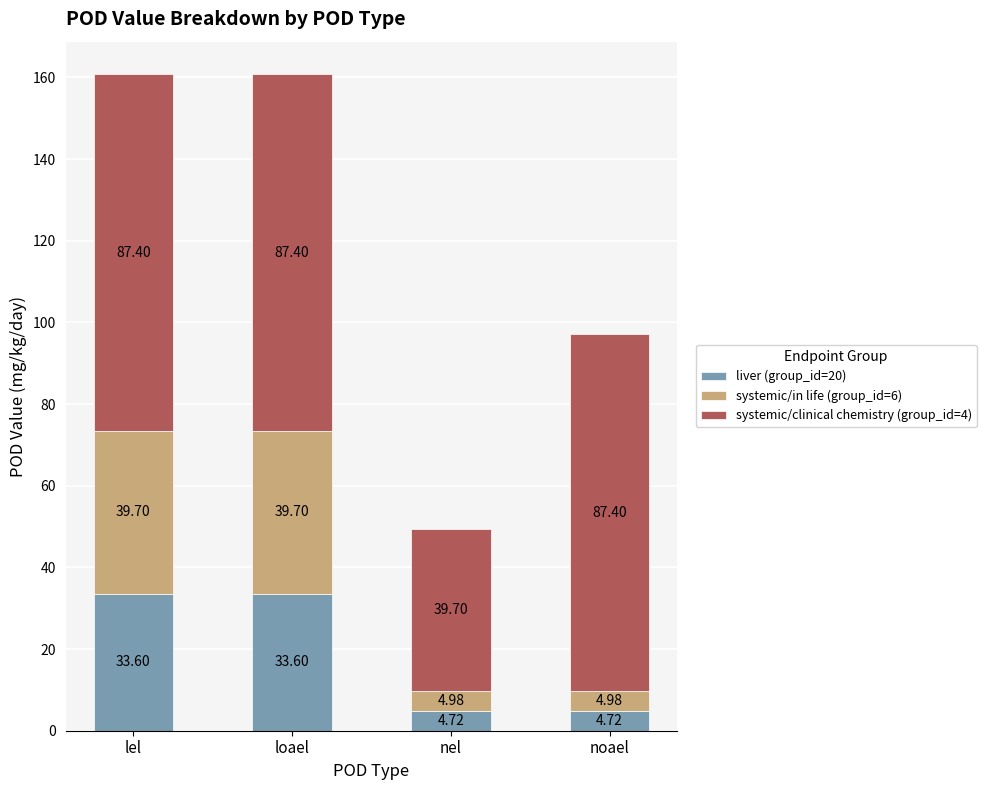

What is the difference between the maximum and minimum values in the liver (group_id=20) series?

28.9